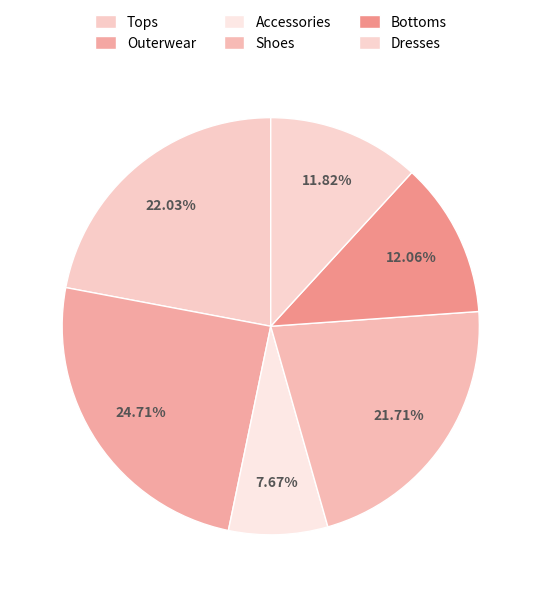

True or false: Shoes accounts for 20% of the total.

True